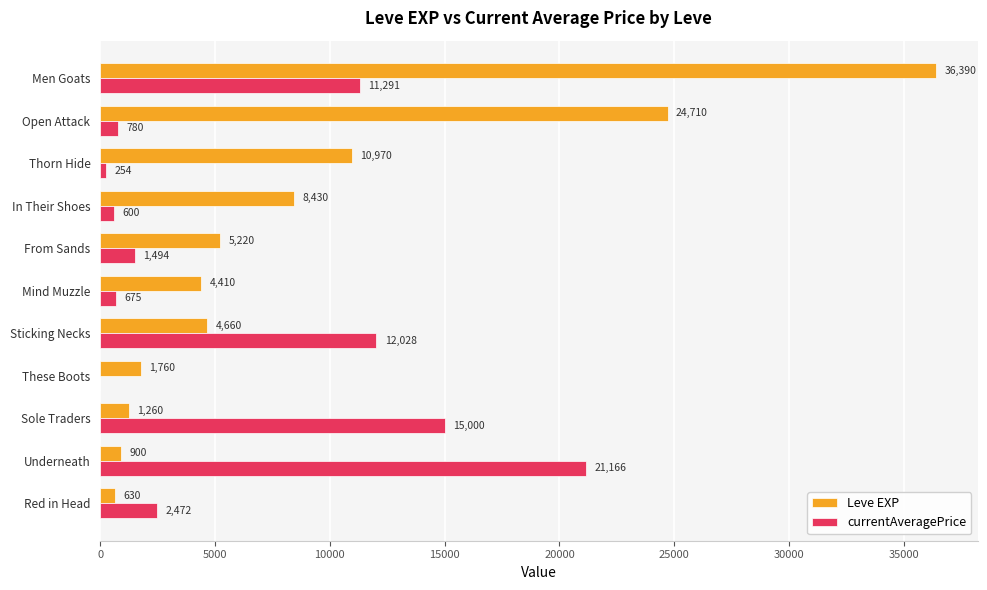

How many series are shown in this chart?

2